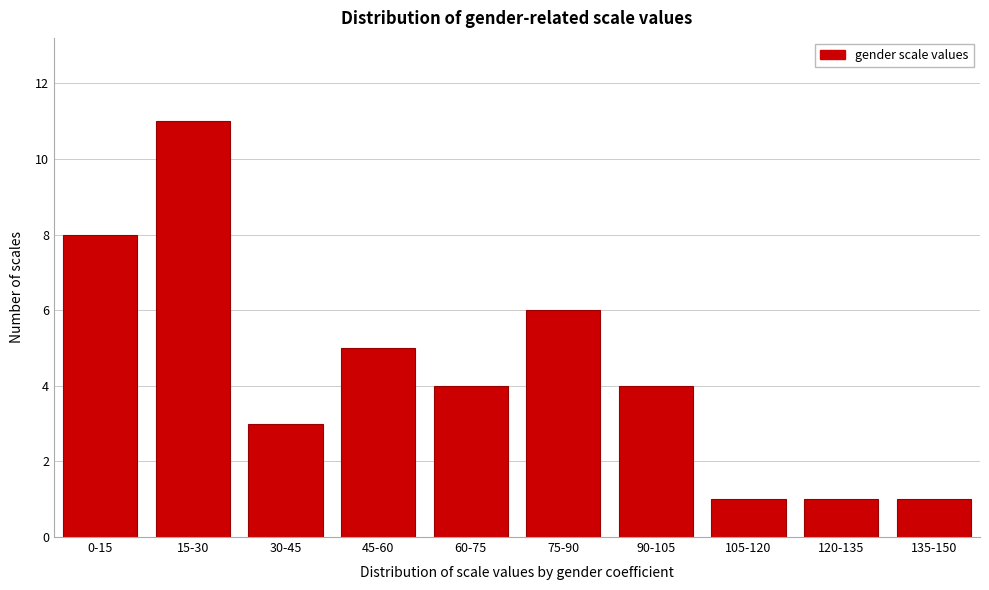

Reading left to right, list all the values displayed in this chart.

0-15=8	15-30=11	30-45=3	45-60=5	60-75=4	75-90=6	90-105=4	105-120=1	120-135=1	135-150=1